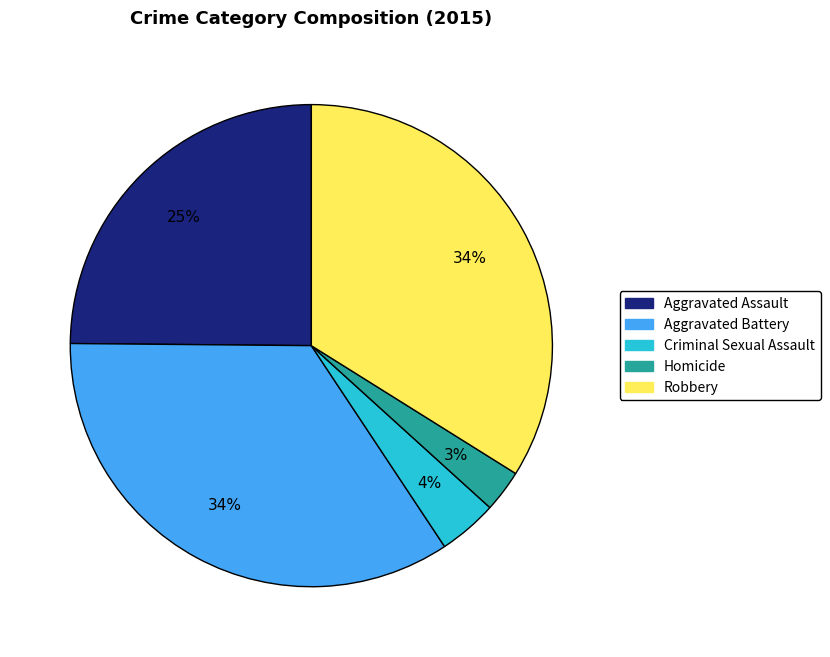

Which category has the smallest portion of the pie?

Homicide